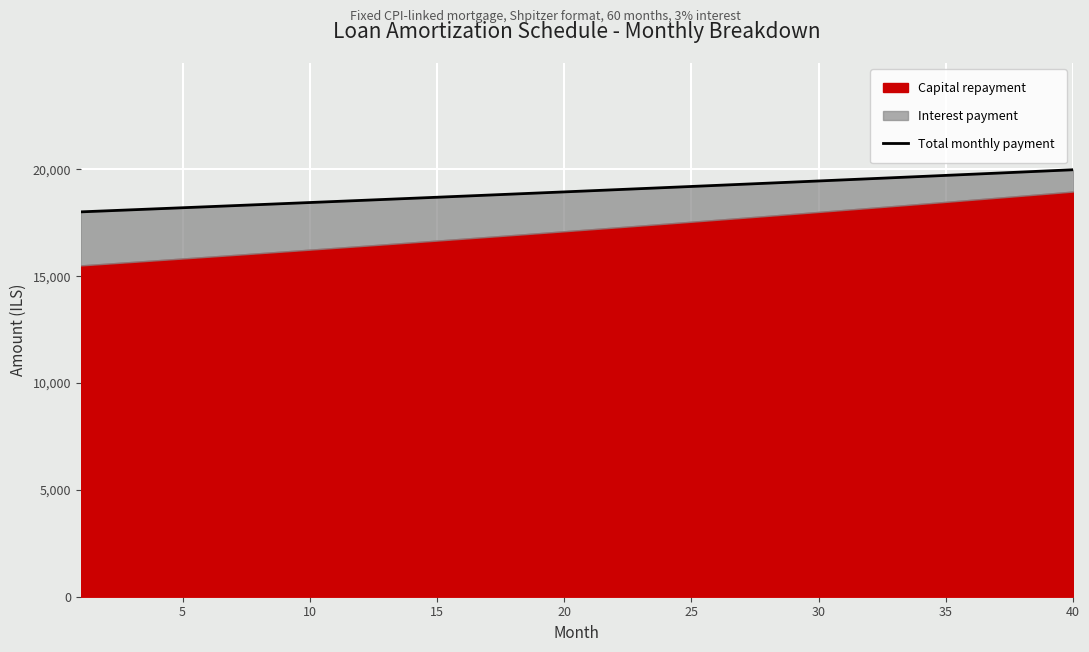

What is the difference between the maximum and minimum values?

1971.9